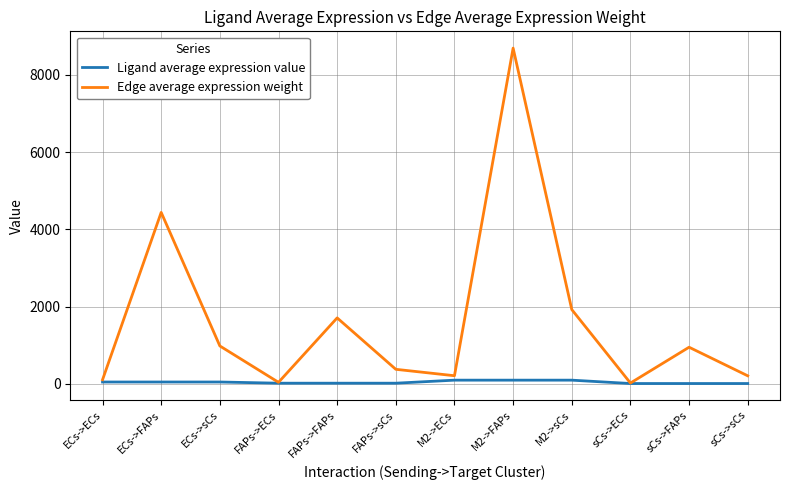

List the series in order of their peak value, lowest first.

Ligand average expression value, Edge average expression weight